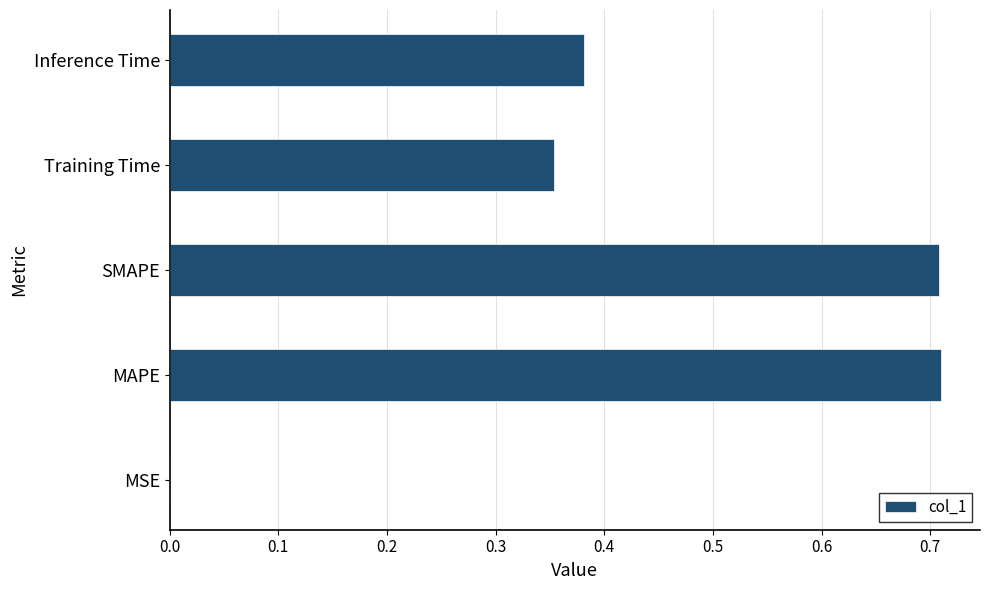

True or false: the data shows 0.1 at Training Time.

False